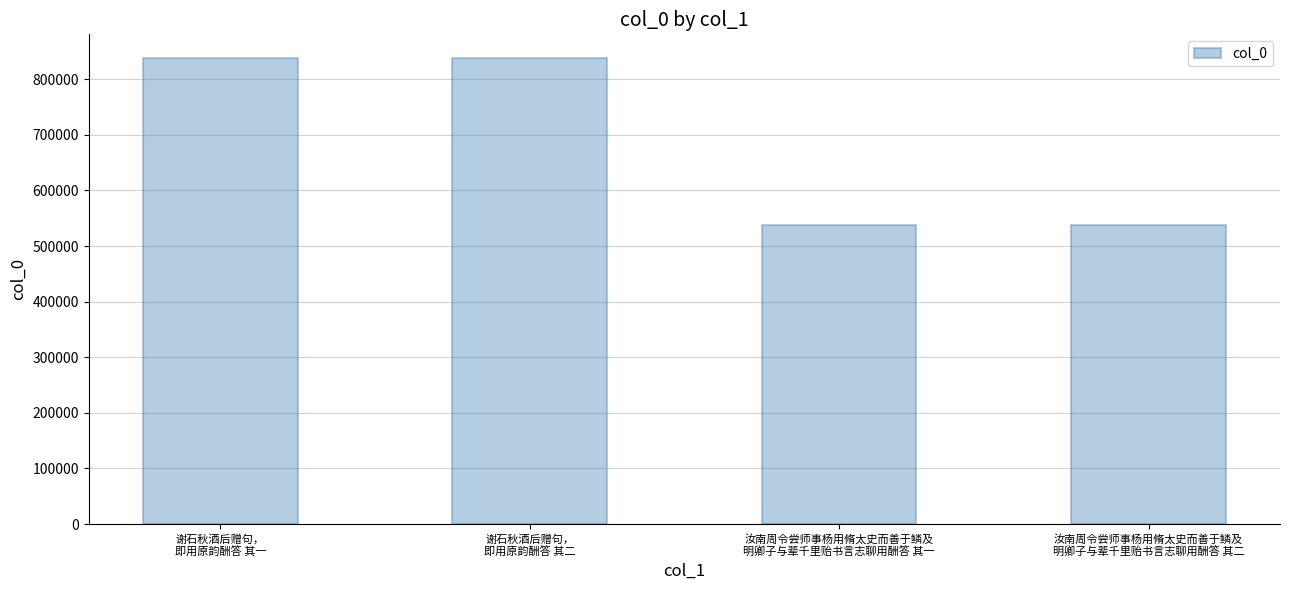

What is the sum of all values?

2754940